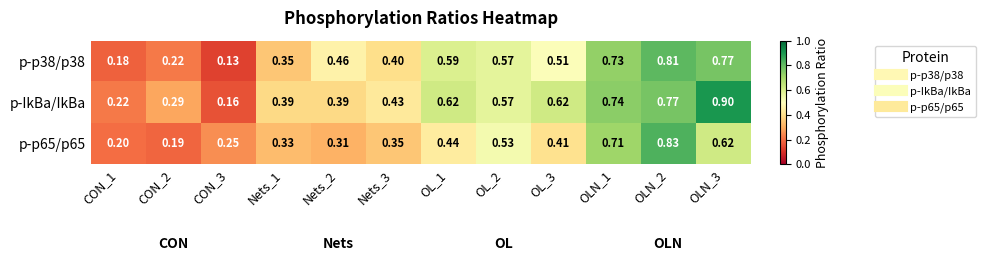

Which series has the largest total across all categories?

p-IkBa/IkBa